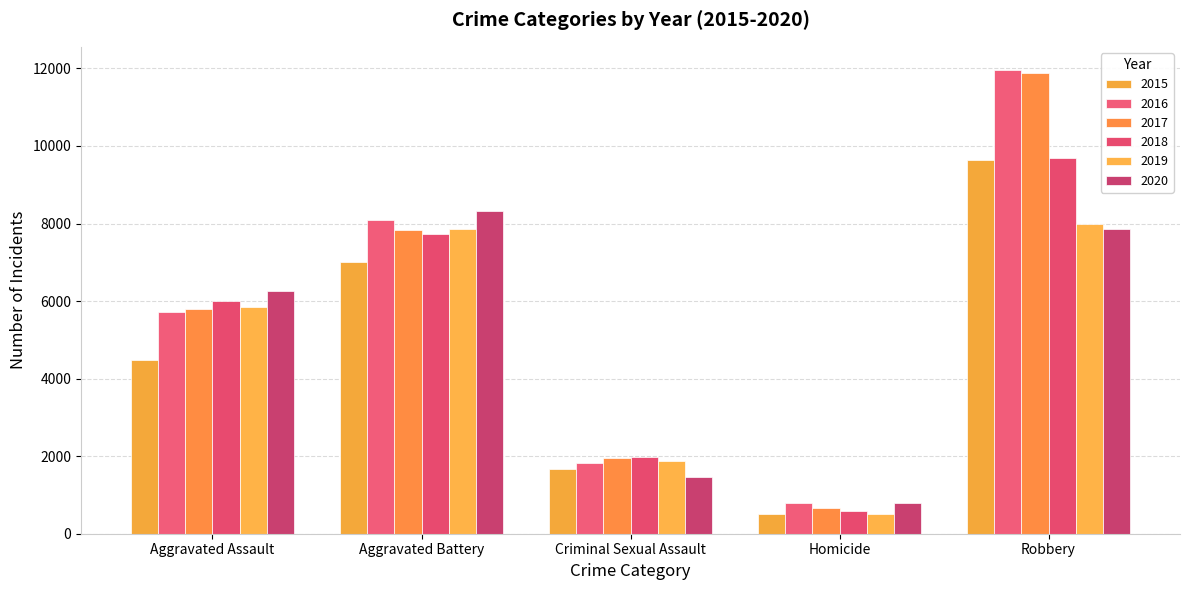

What is the total value across all series at Robbery?

59007